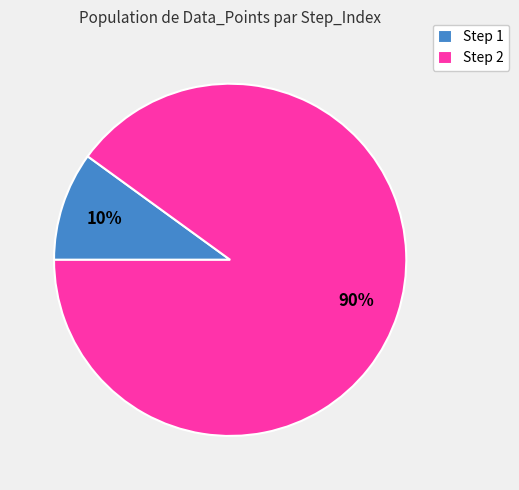

To the nearest percent, what is the difference between the Step 2 and Step 1 slice percentages?

80%